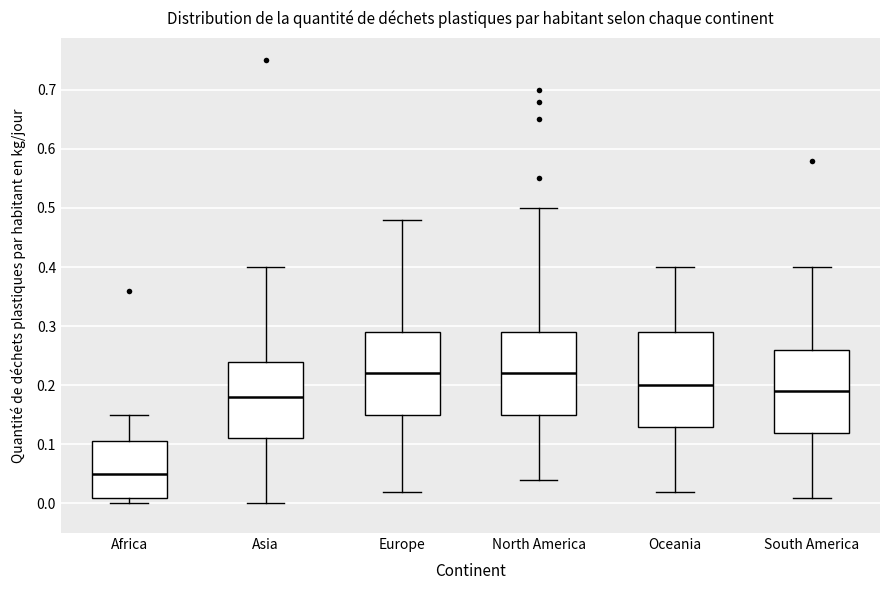

Reading left to right, transcribe this box plot: for each box, give where its median line is, the range the box spans, and where its two whiskers end, as read against the y-axis. The values are not printed on the chart, so give them approximately, as read against the axis.

Africa: median 0.05, box 0.01 to 0.11, whiskers 0.00 to 0.15
Asia: median 0.18, box 0.11 to 0.24, whiskers 0.00 to 0.40
Europe: median 0.22, box 0.15 to 0.29, whiskers 0.02 to 0.48
North America: median 0.22, box 0.15 to 0.29, whiskers 0.04 to 0.50
Oceania: median 0.20, box 0.13 to 0.29, whiskers 0.02 to 0.40
South America: median 0.19, box 0.12 to 0.26, whiskers 0.01 to 0.40